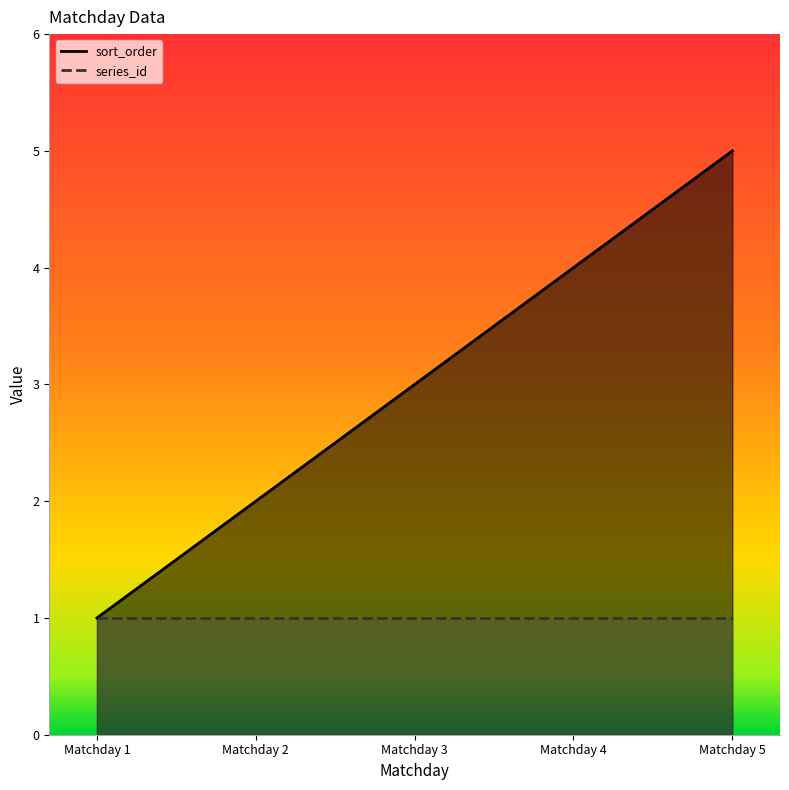

Between Matchday 3 and Matchday 5, which is larger?

Matchday 5